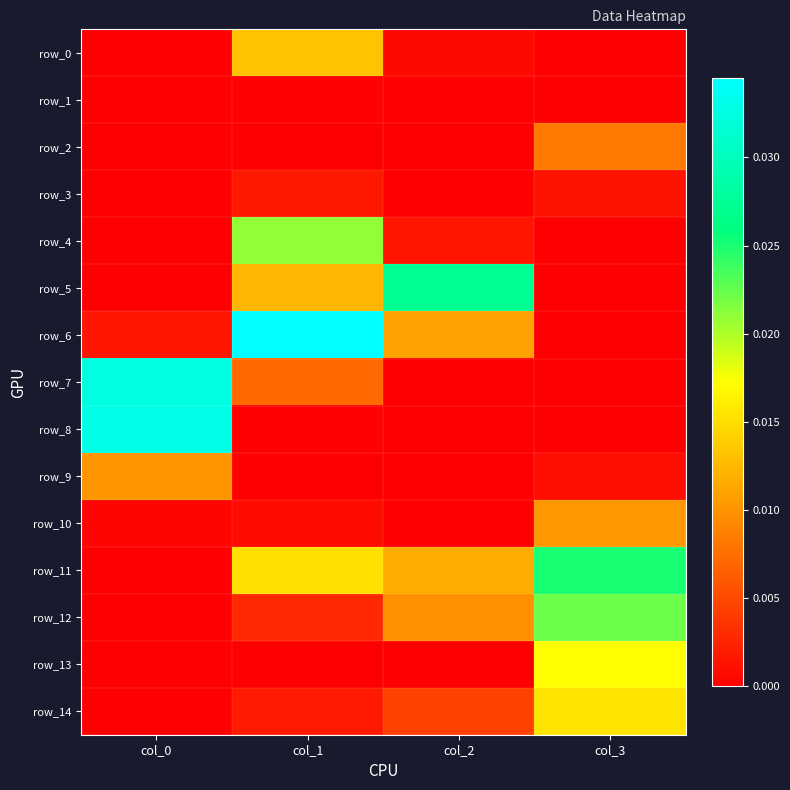

At which category is the sum across all series the highest?

col_1